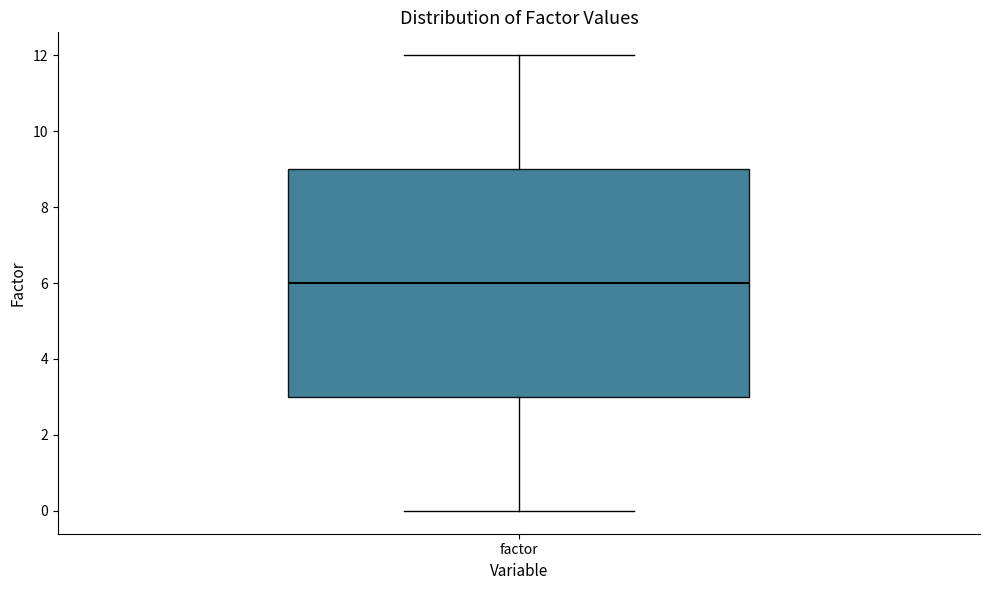

Transcribe this box plot: give where the median line is, the range the box spans, and where the two whiskers end, as read against the y-axis. The values are not printed on the chart, so give them approximately, as read against the axis.

median 6, box 3 to 9, whiskers 0 to 12